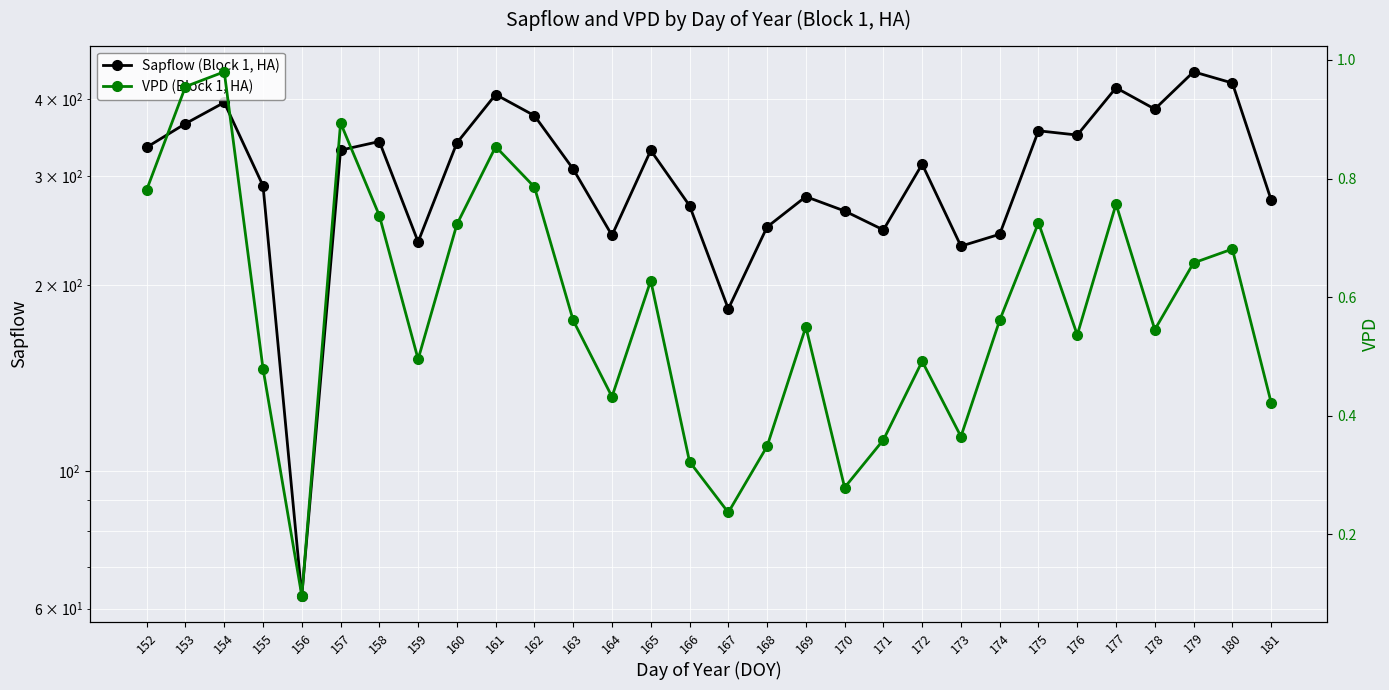

True or false: VPD (Block 1, HA) and Sapflow (Block 1, HA) intersect in this chart.

False